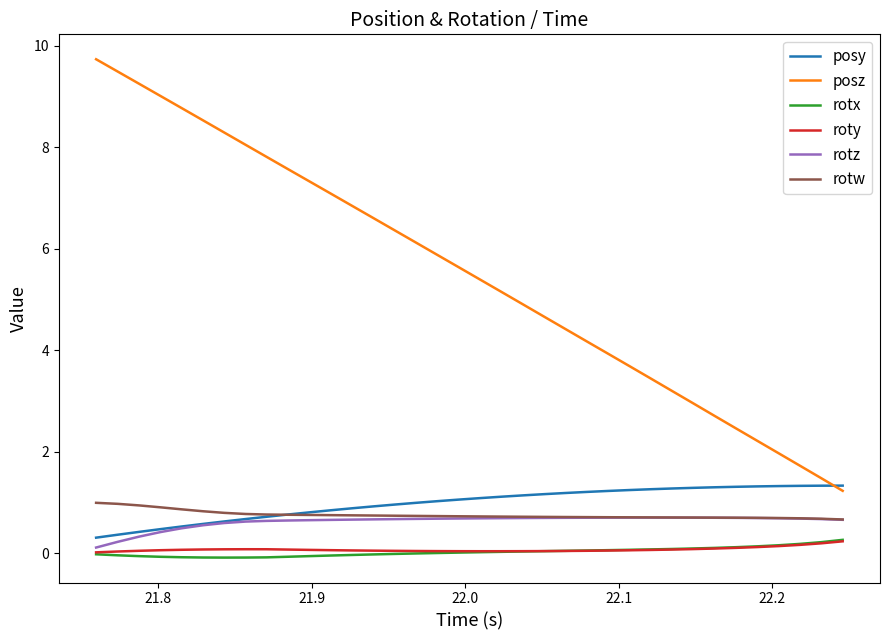

True or false: posz and rotz intersect in this chart.

False